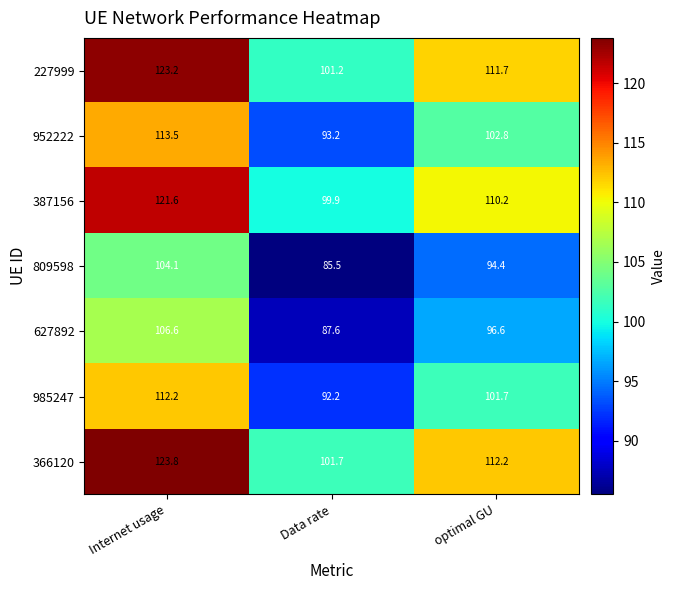

Which series has the widest spread of values?

366120